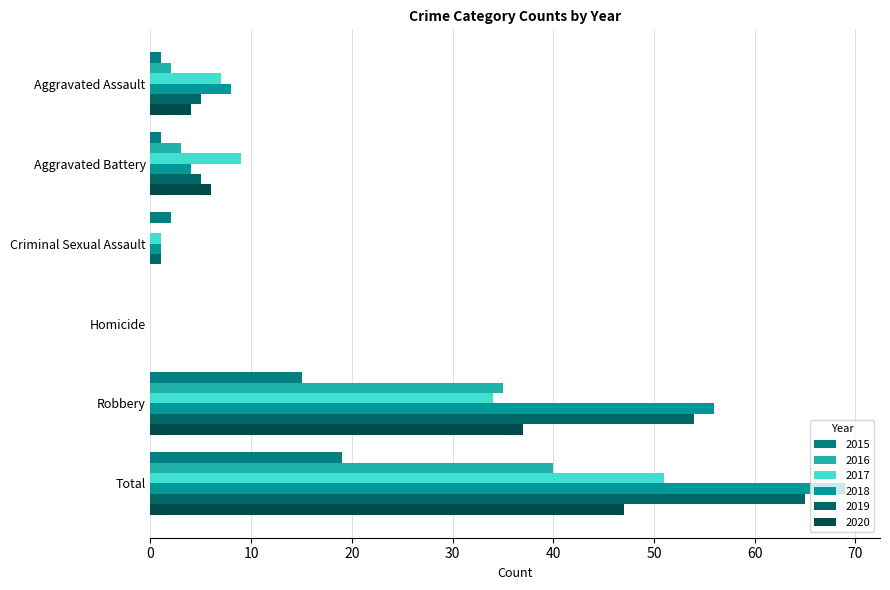

The value of 2019 at Aggravated Assault is 5. True or false?

True